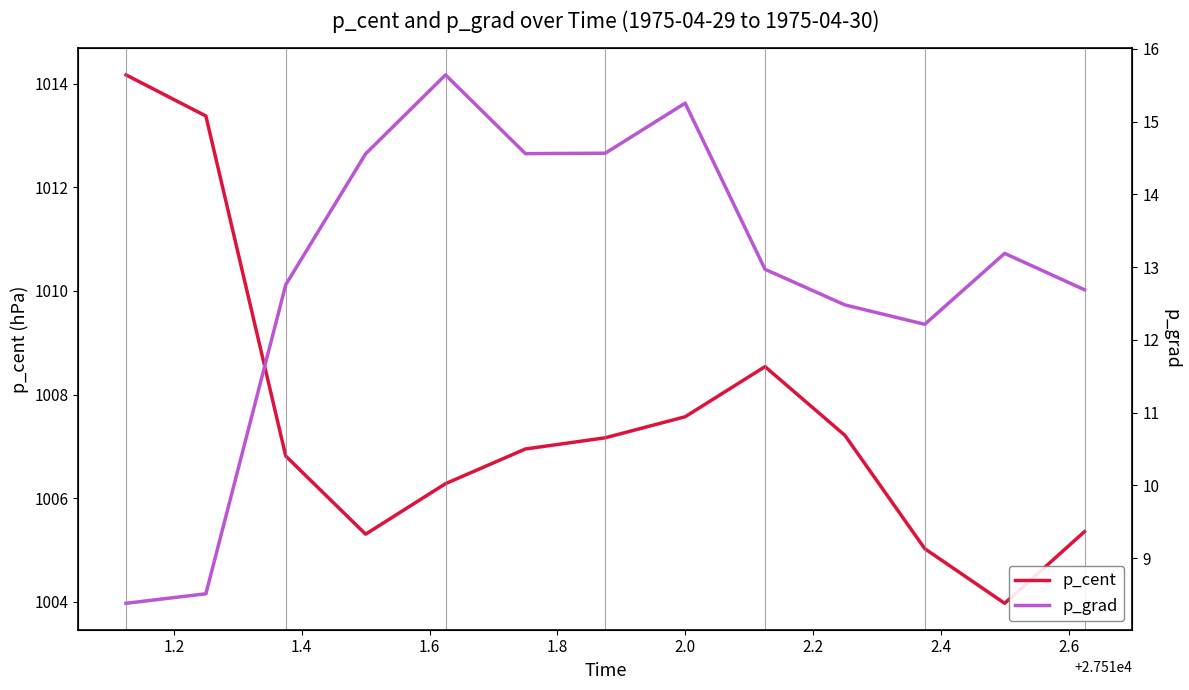

What is the lowest value of the p_cent series?

1004.0